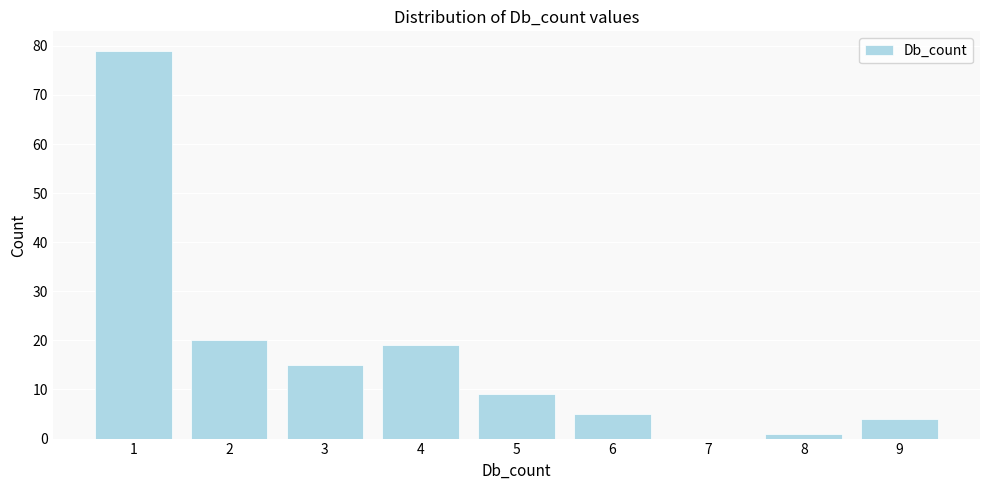

Reading left to right, extract all data points from this chart.

1=79	2=20	3=15	4=19	5=9	6=5	7=0	8=1	9=4